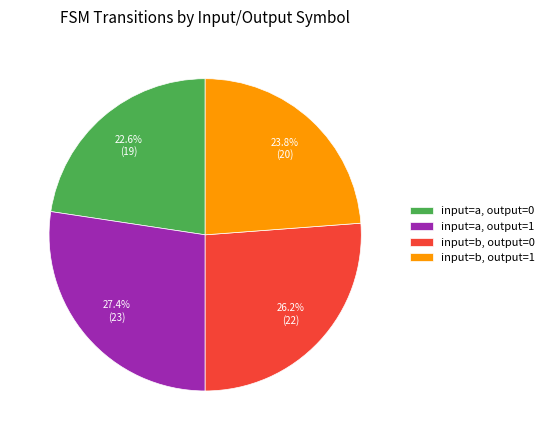

Which slice is the smallest?

input=a, output=0